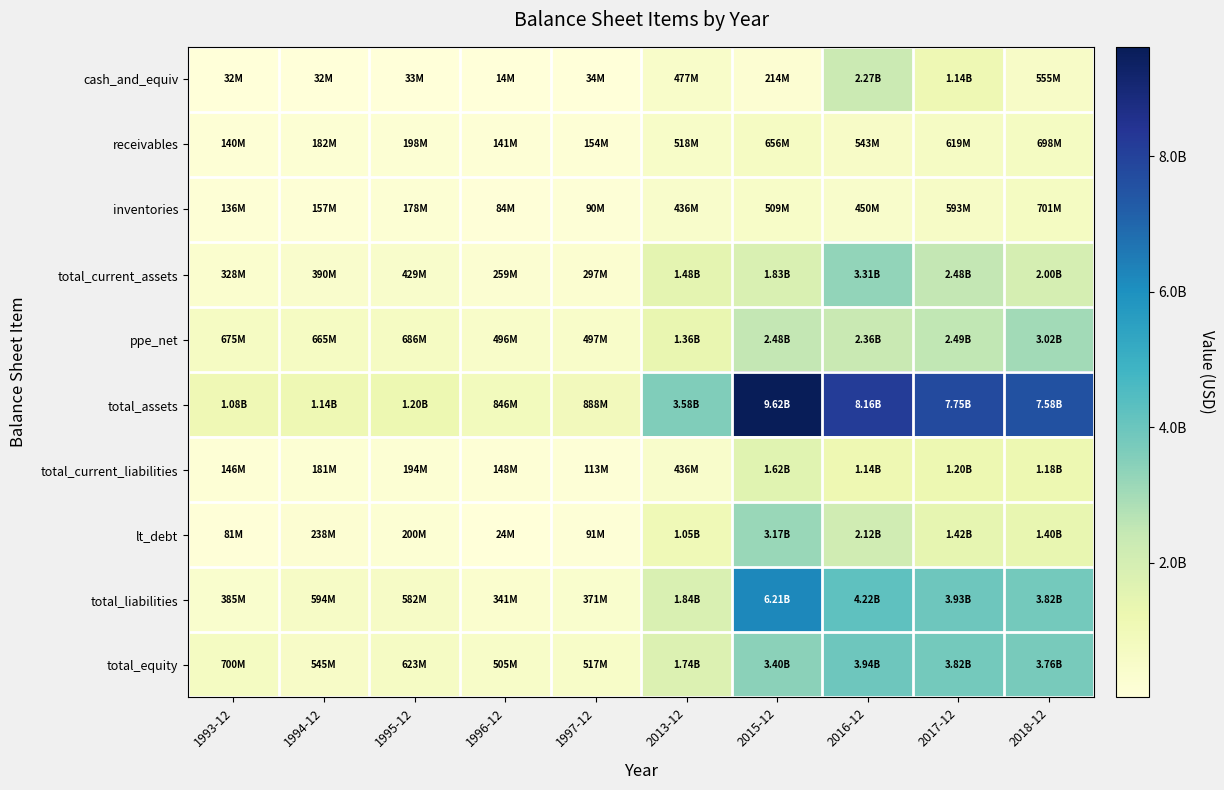

Rank the series at 2013-12 from lowest to highest value.

inventories, total_current_liabilities, cash_and_equiv, receivables, lt_debt, ppe_net, total_current_assets, total_equity, total_liabilities, total_assets